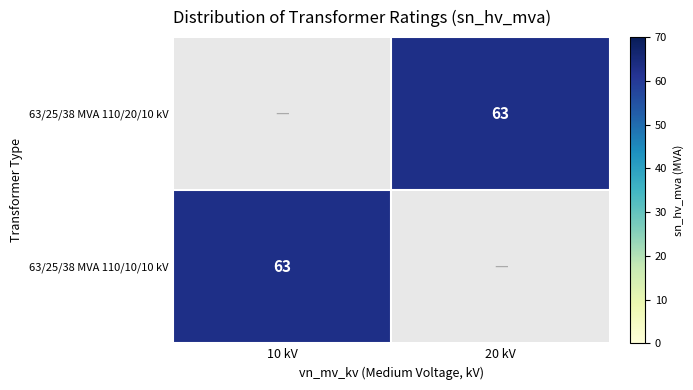

The value of 63/25/38 MVA 110/10/10 kV at 10 kV is 15. True or false?

False